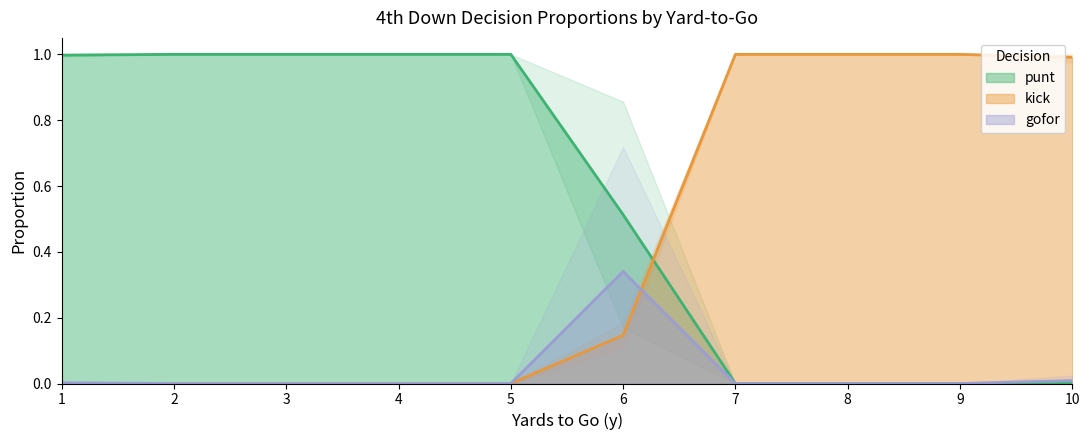

What is the difference between the second highest and minimum values in the punt series?

1.0